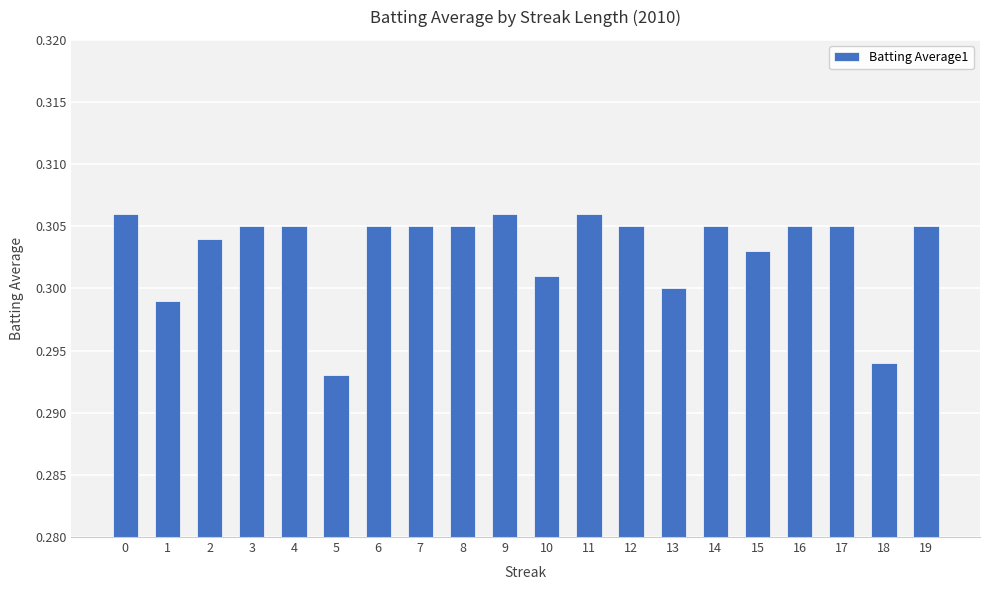

True or false: the data shows 0.2 at 6.

False